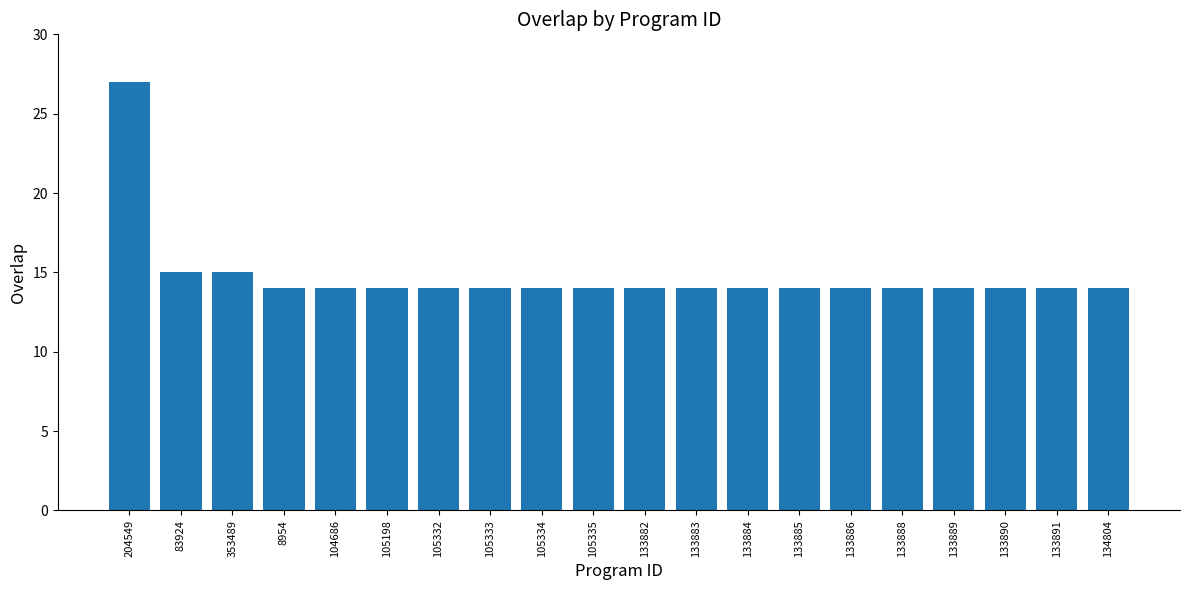

The chart shows a value of 14 at 8954. True or false?

True